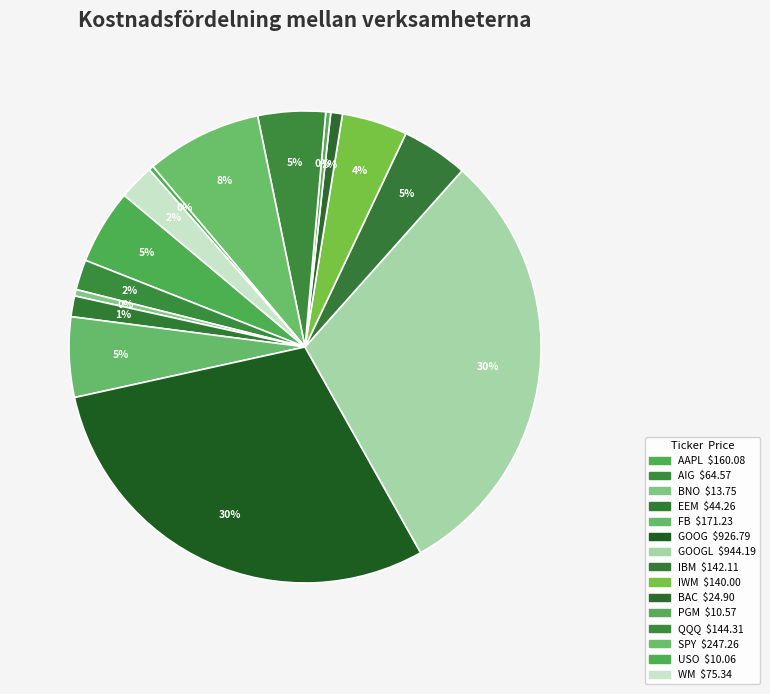

How many slices are in this pie chart?

15